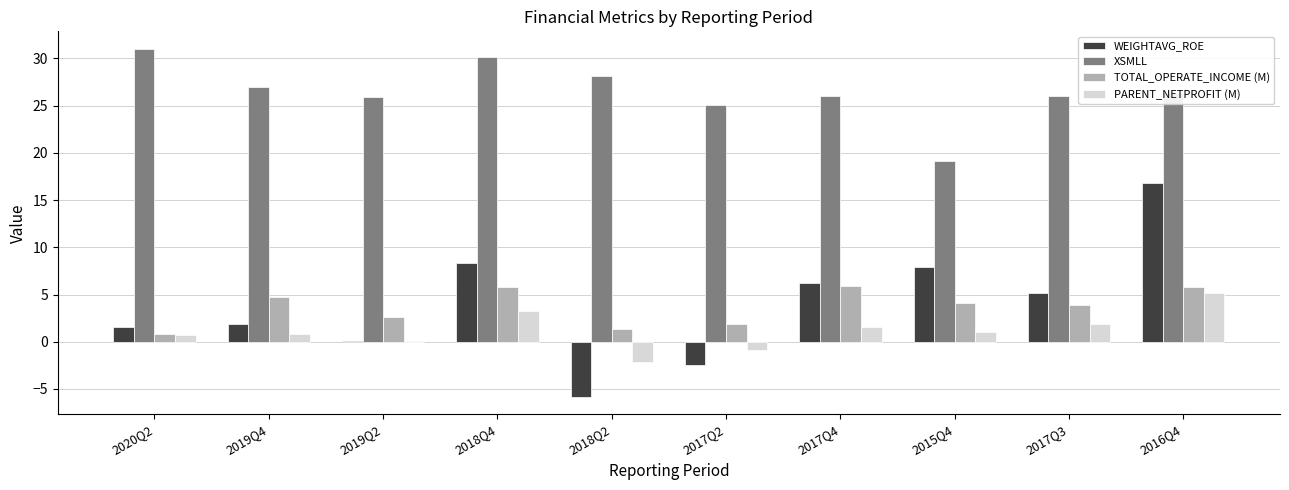

What is the maximum value shown in the chart?

31.0